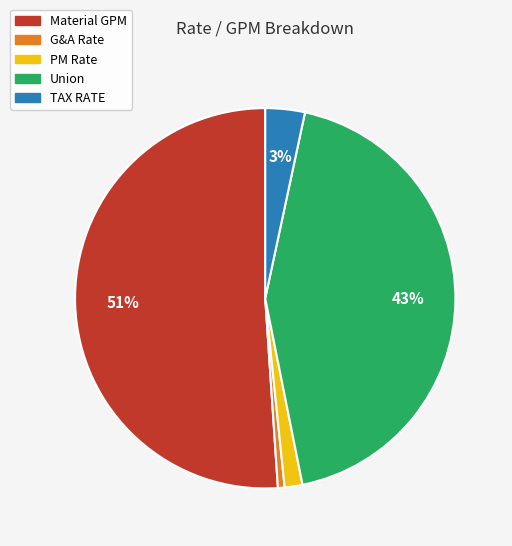

Which category accounts for the majority?

Material GPM